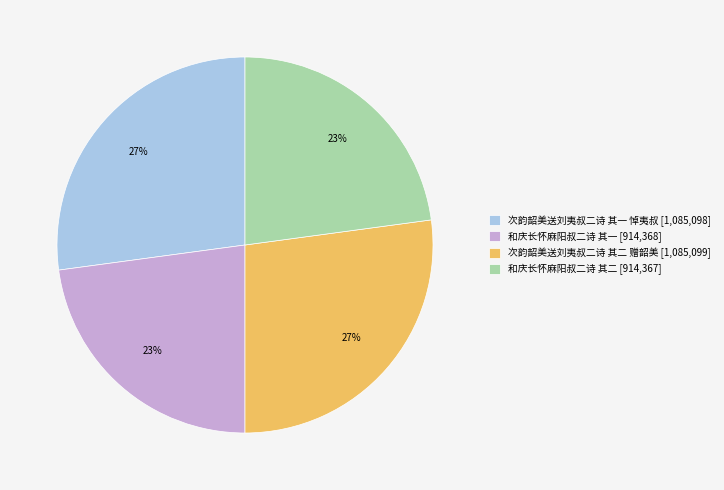

Is it true that 次韵韶美送刘夷叔二诗 其一 悼夷叔 is 40% of the pie?

False